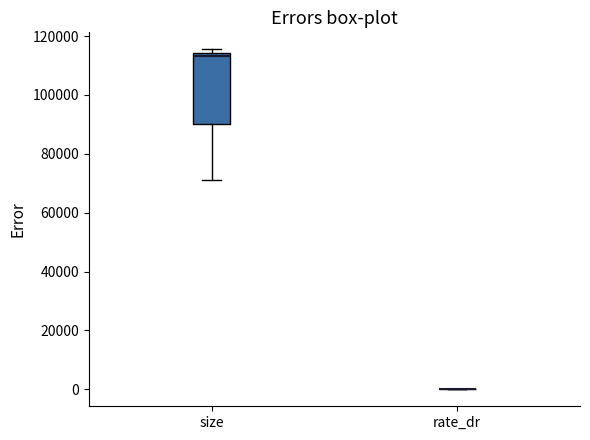

Comparing the boxes themselves (not the whiskers), which one is the tallest?

size